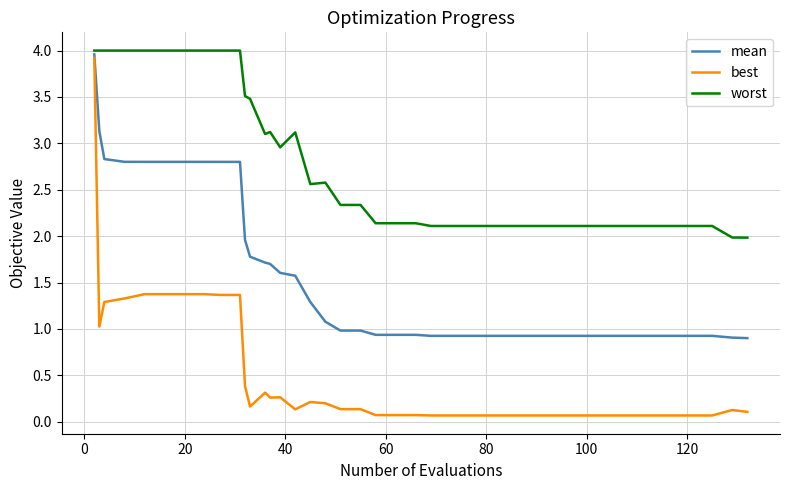

Count the number of categories in the chart.

40